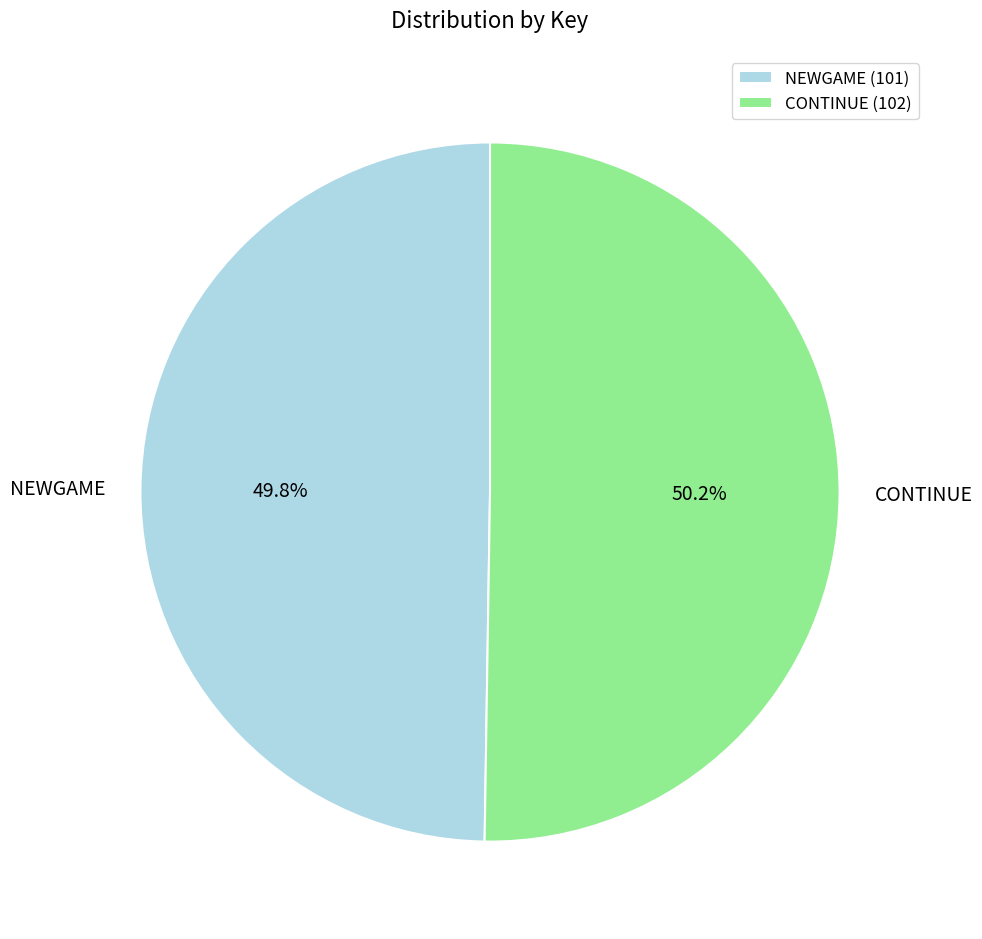

How many segments does this pie chart have?

2